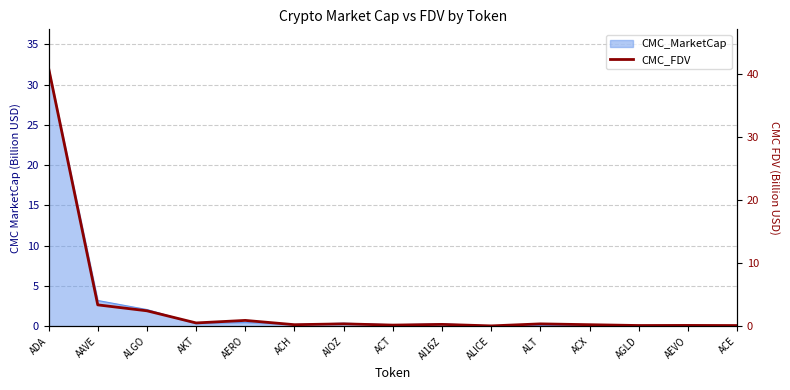

Reading left to right, transcribe all the data shown in this chart.

41.0	3.4	2.5	0.5	0.9	0.2	0.4	0.2	0.3	0.1	0.4	0.2	0.1	0.1	0.1